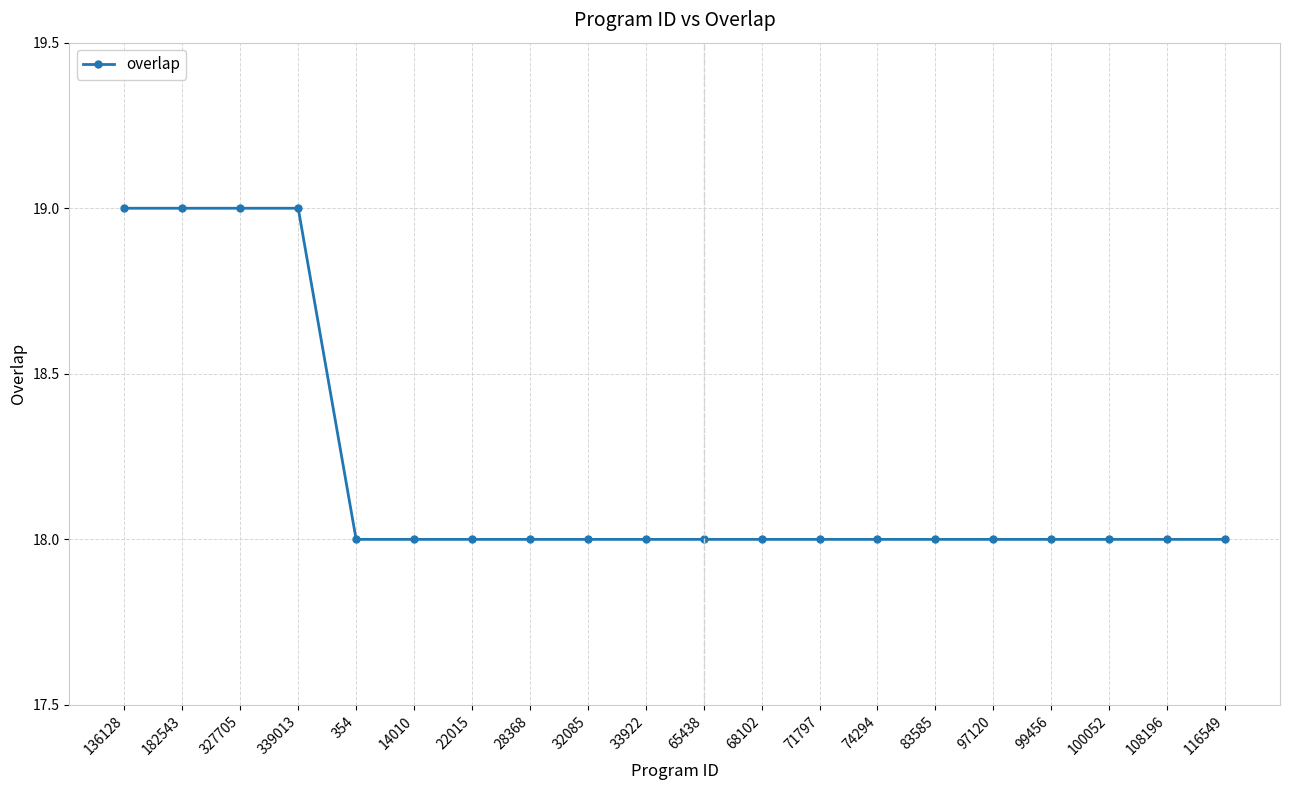

Is it true that the value at 354 is 11?

False